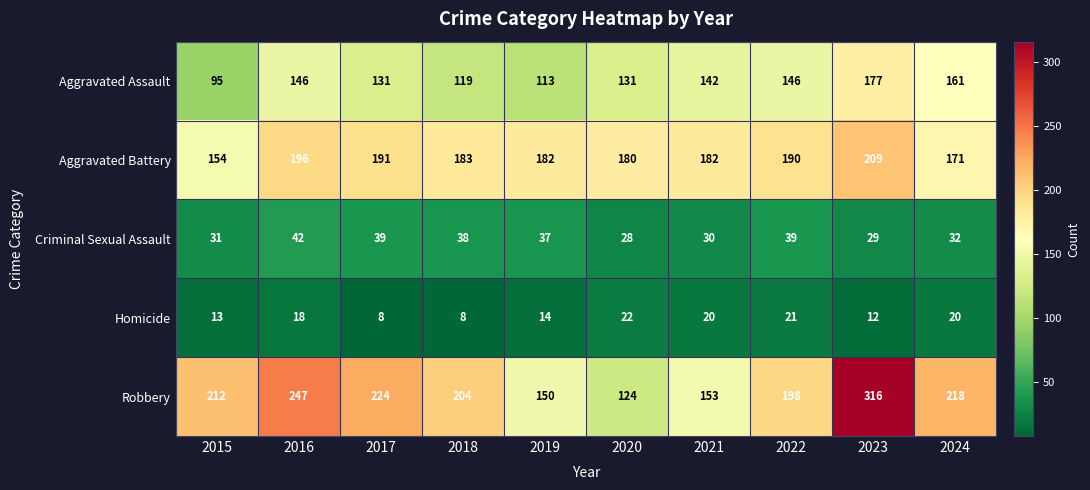

What is the sum of all Aggravated Assault values?

1361